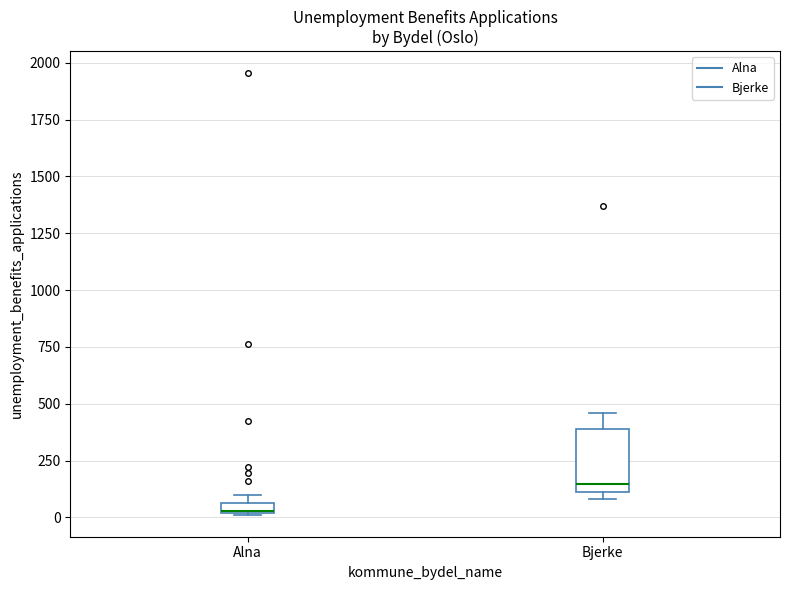

Where is the lower edge of the box for Alna on the y-axis? The values are not printed on the chart, so give them approximately, as read against the axis.

0